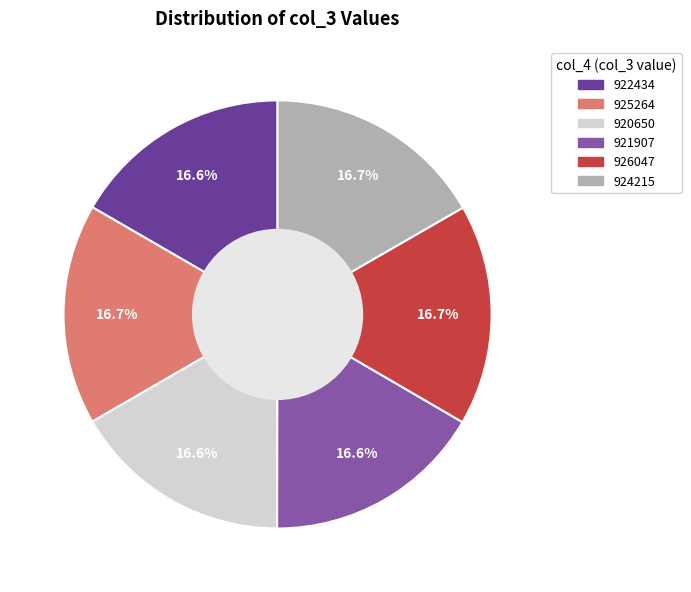

Approximately how many times larger is the value at 921907 compared to 920650?

1.0